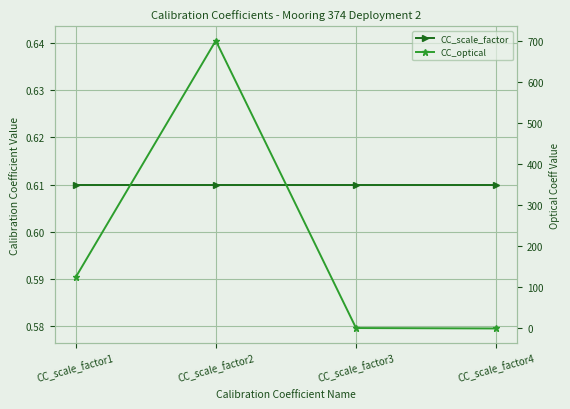

What is the difference between the maximum and minimum values in the CC_optical series?

700.0